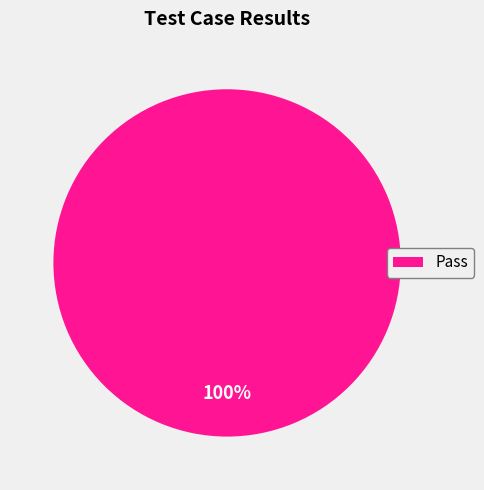

True or false: Pass accounts for 88% of the total.

False